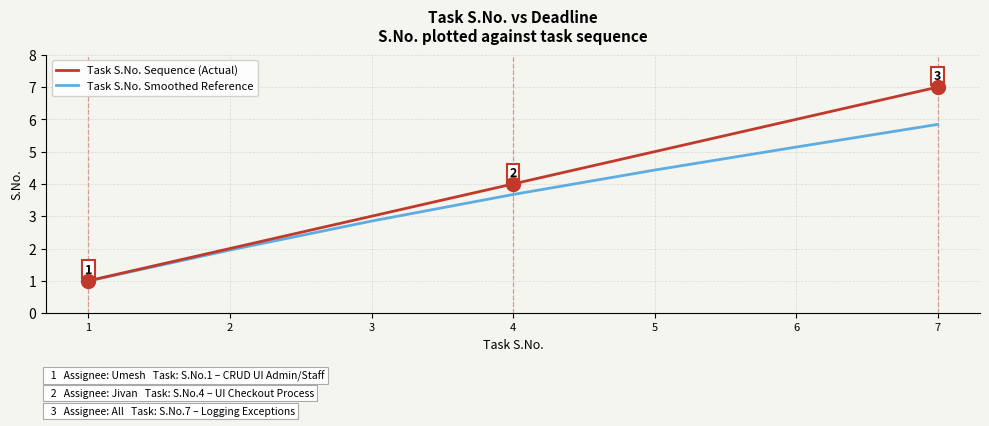

Which label corresponds to the smallest value in the chart?

1